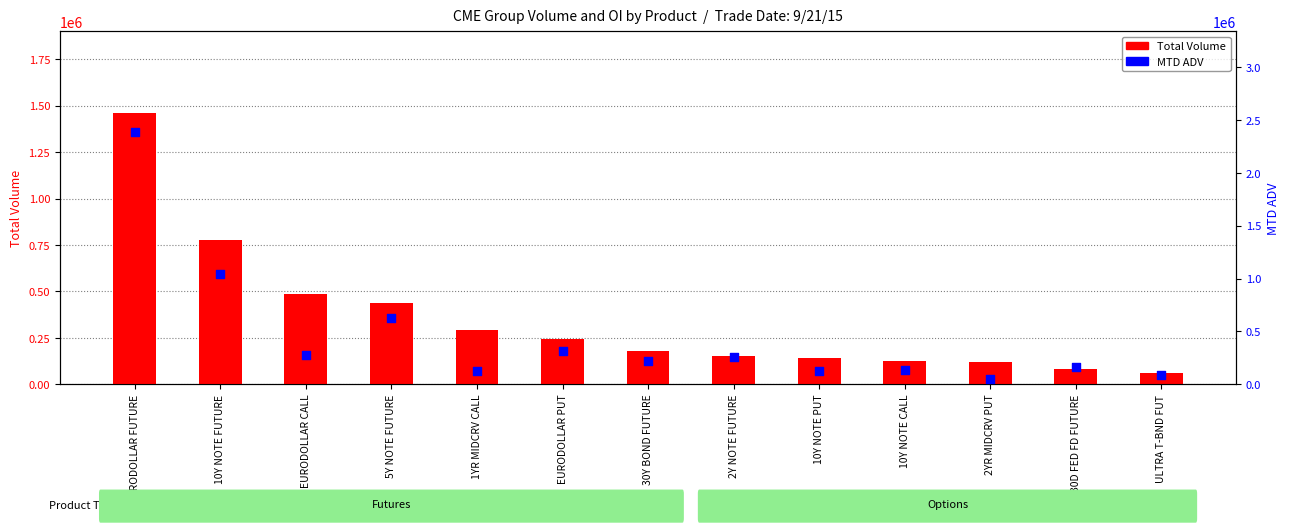

What are all the series names shown in the legend?

Total Volume, MTD ADV